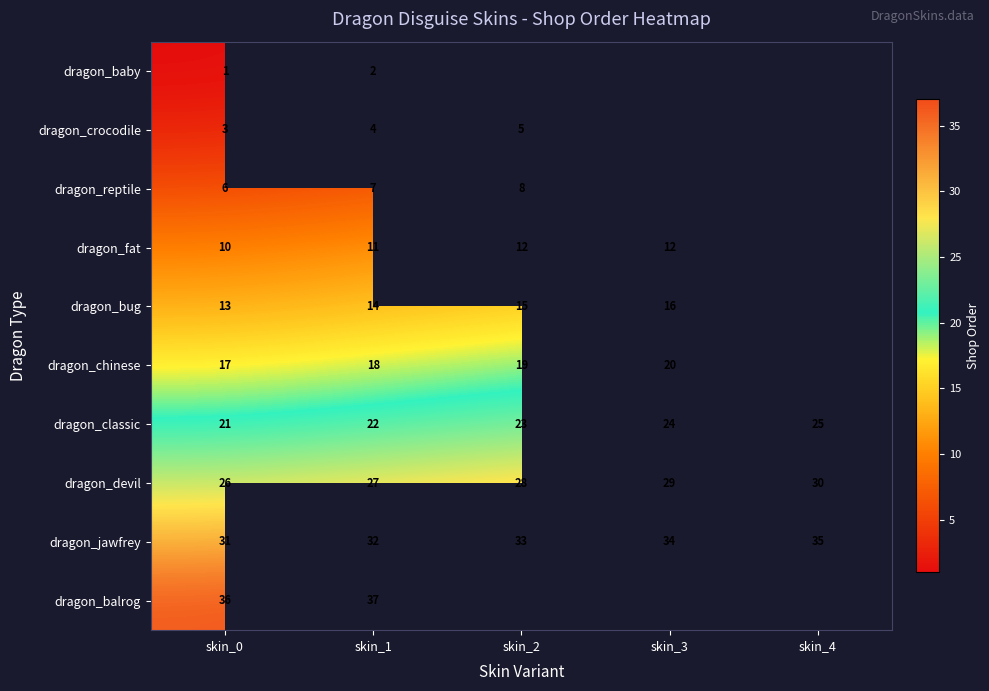

At which category does the chart reach its peak across all series?

skin_1